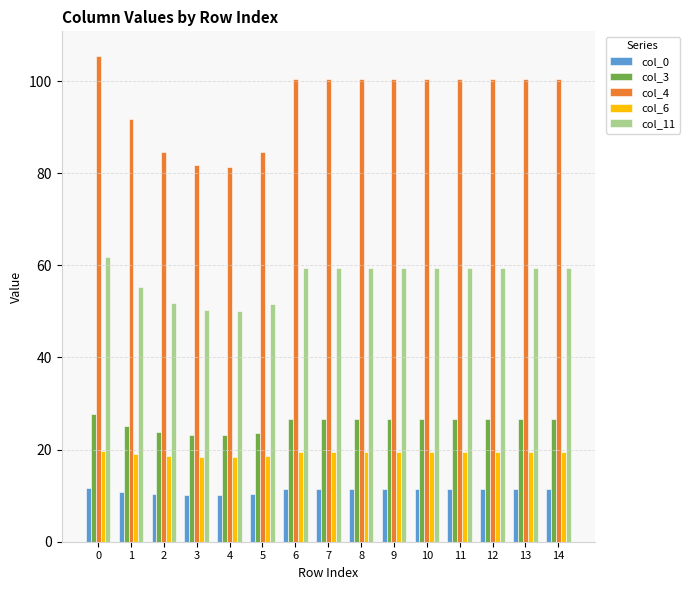

What is the approximate value of col_11 at 14?

59.4